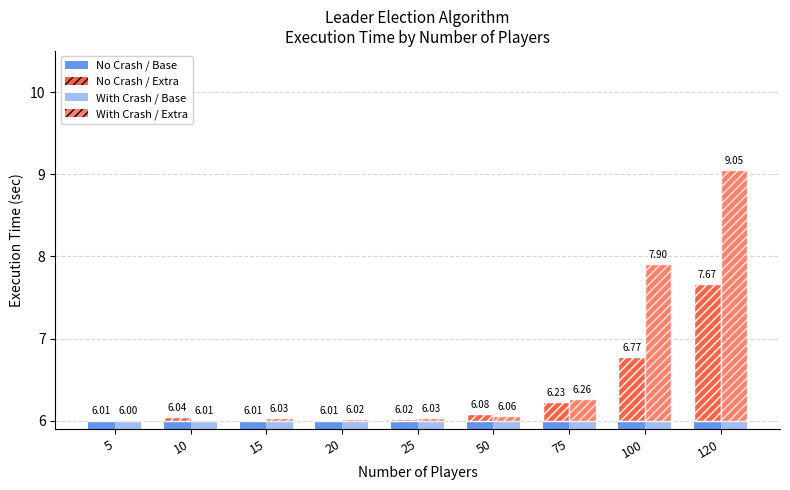

Which category has the highest value in the No Crash / Above Base series?

120